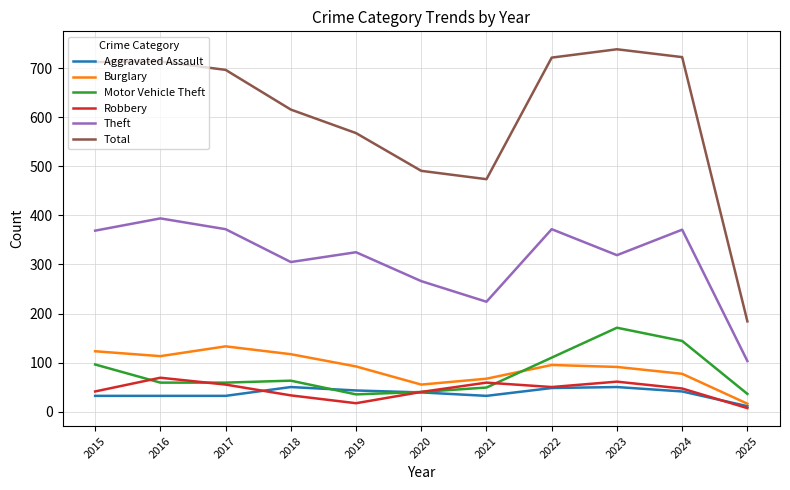

What is the average value of the Burglary series?

89